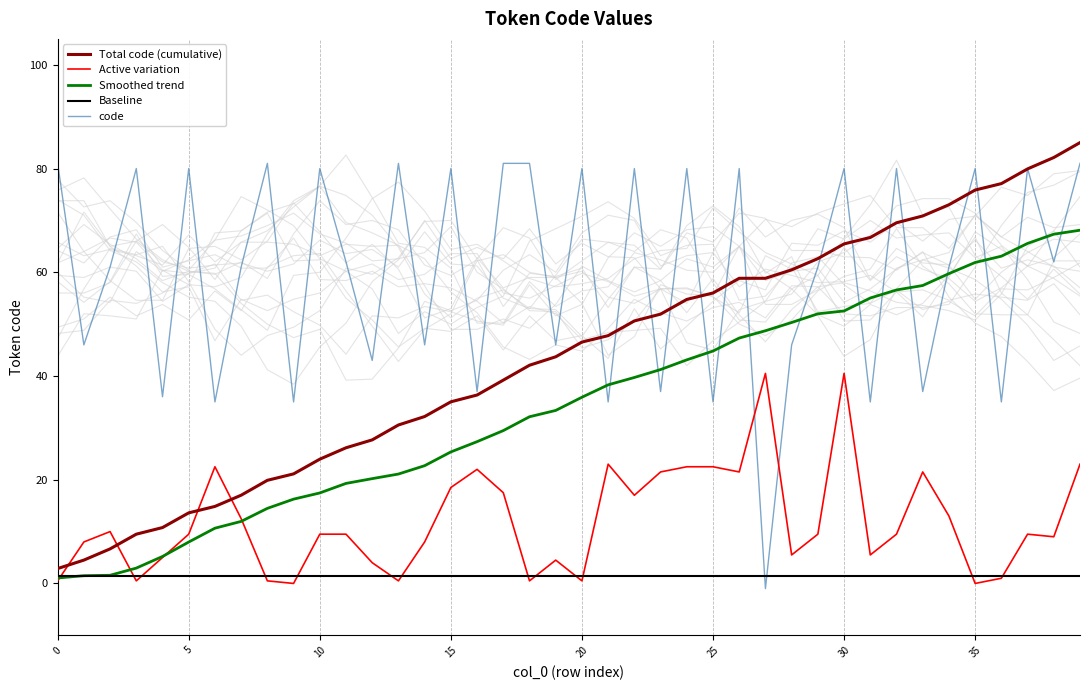

True or false: Smoothed trend has a value of 52.0 at 29.

True